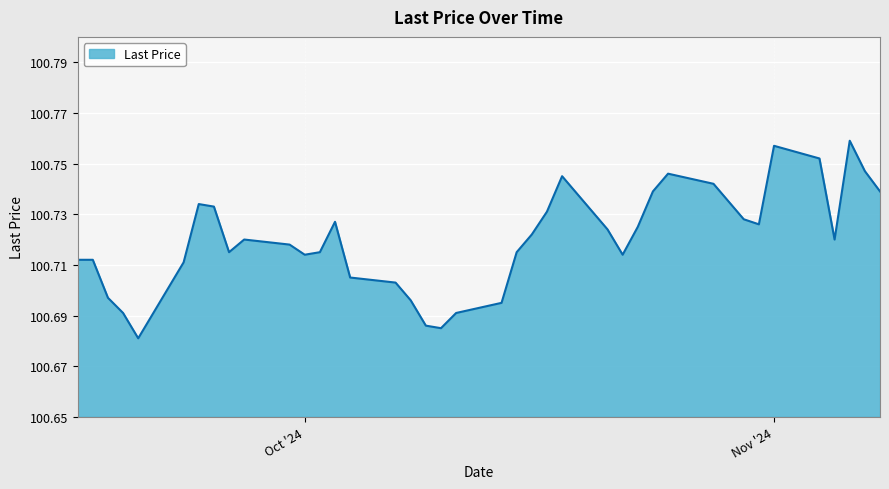

At which category does the chart reach its minimum across all series?

2024-09-20